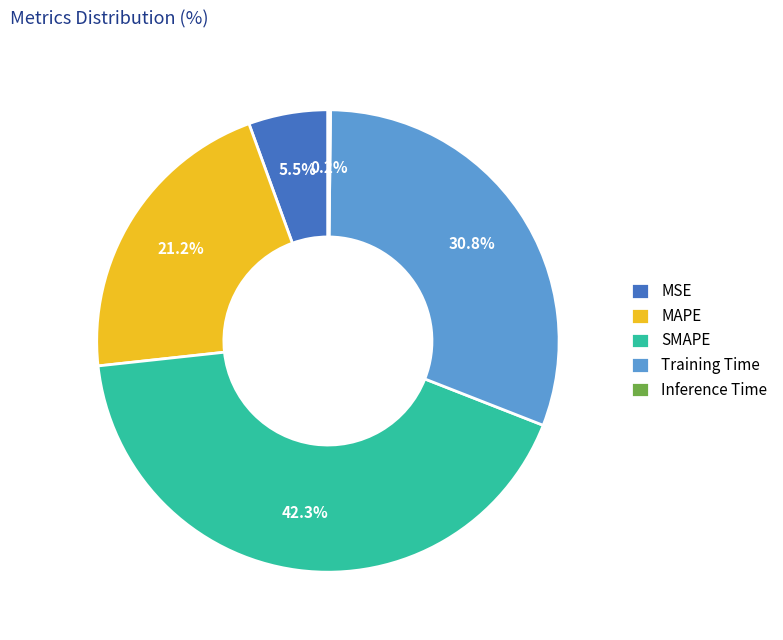

True or false: MSE accounts for 1% of the total.

False